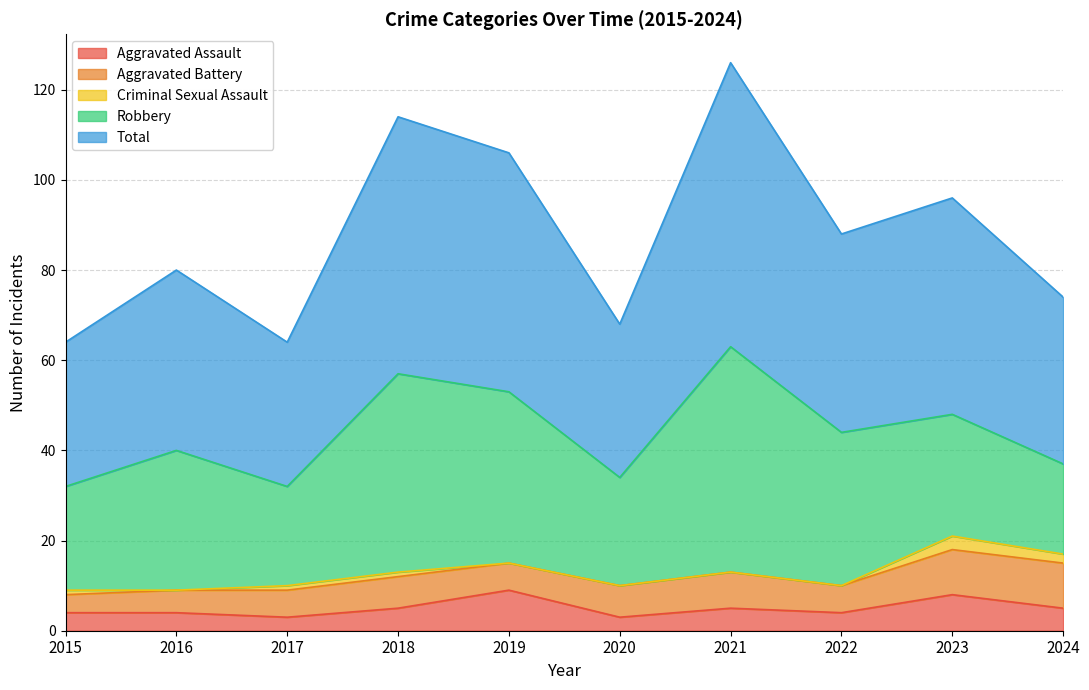

Count the Aggravated Battery values in the range 6 to 8.

6